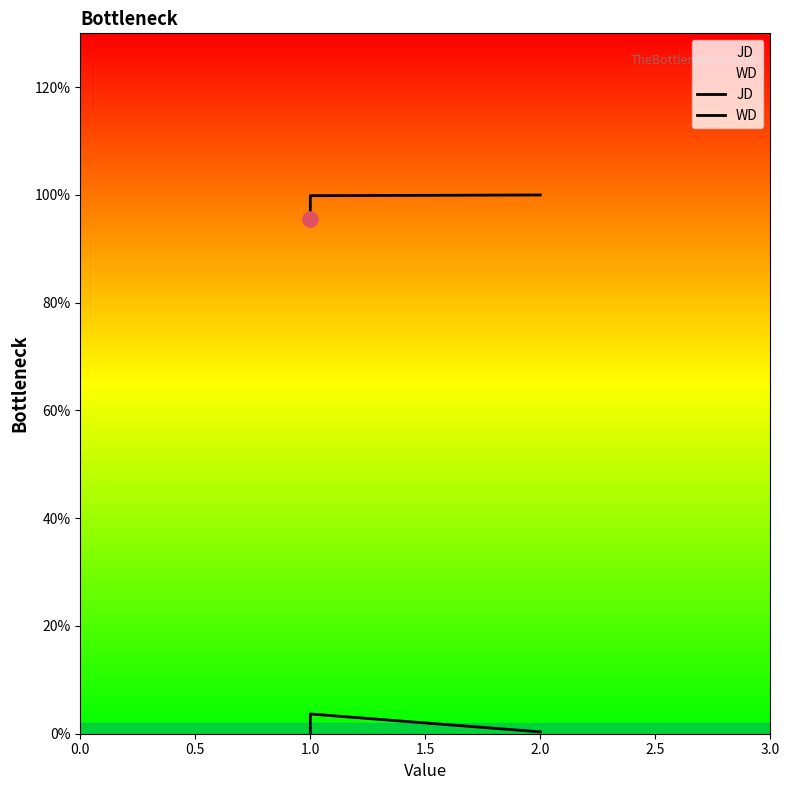

Which series contains the highest Y value?

JD